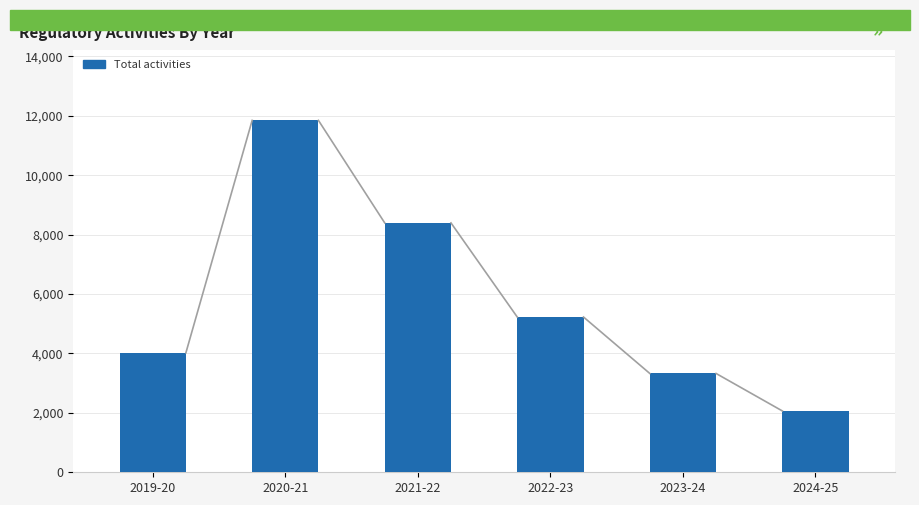

Which category has the lowest value across all series?

2024-25